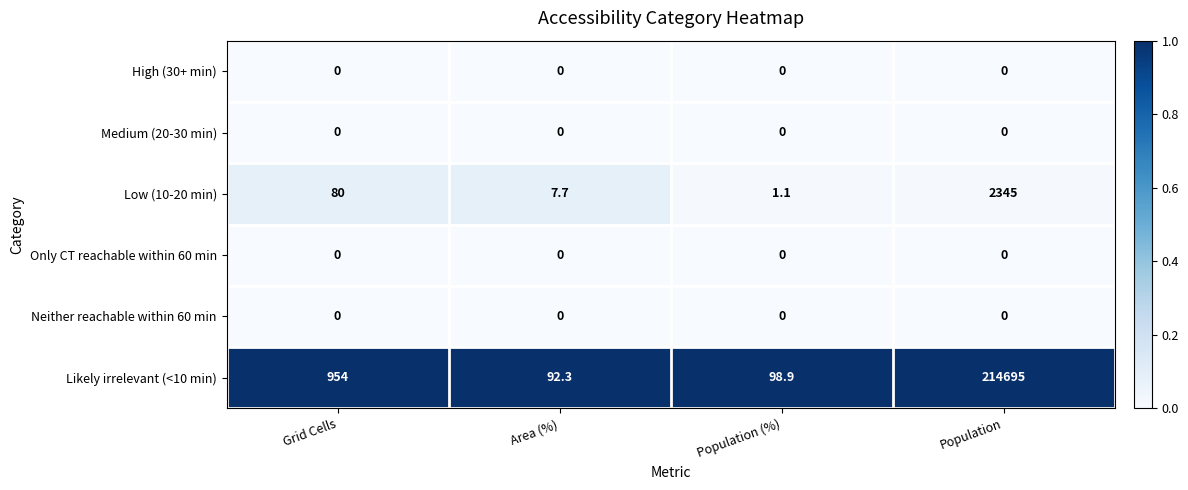

At how many categories does at least one series exceed 0?

4